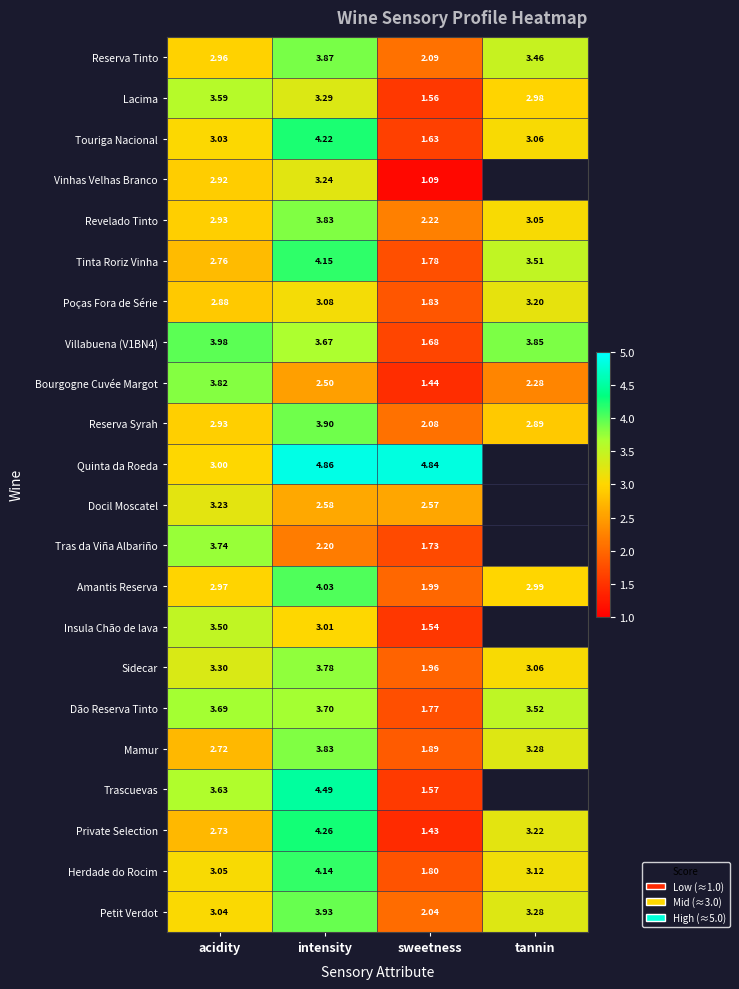

Where is Bourgogne Cuvée Margot nearest to the value 2?

tannin